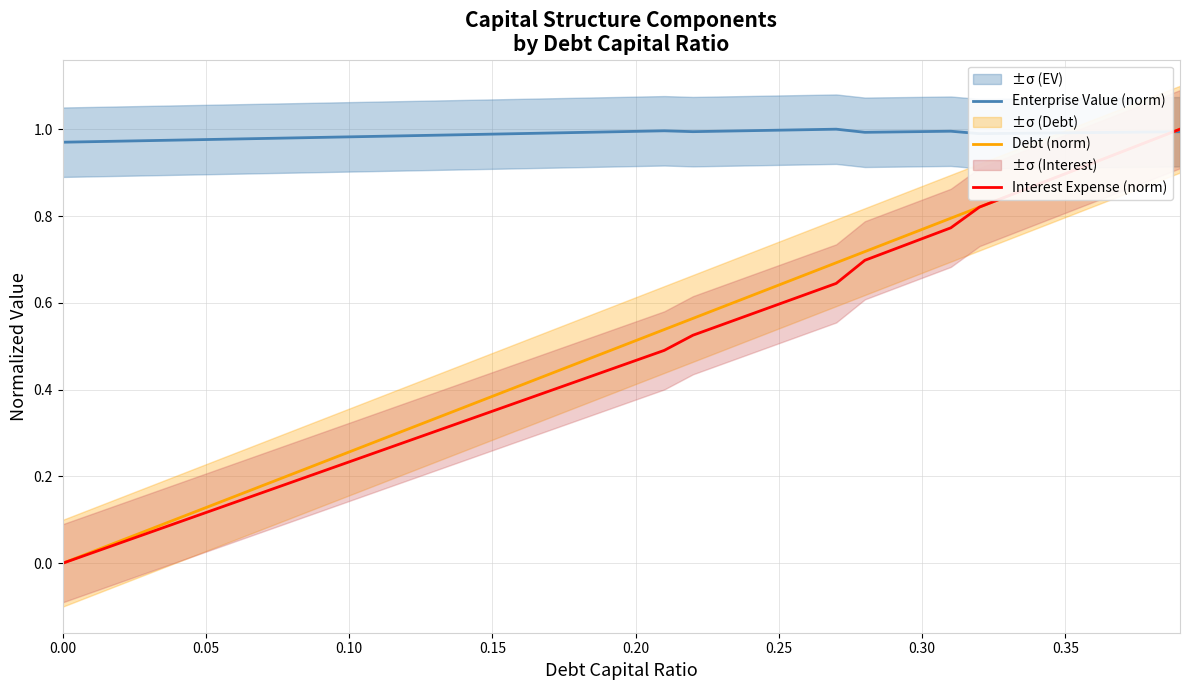

Which series has the largest range (max minus min)?

Debt (norm)